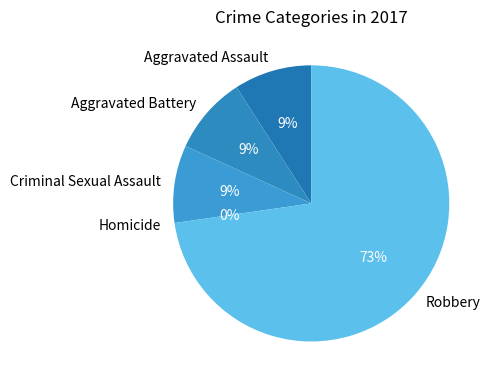

Count the number of slices in the pie.

5